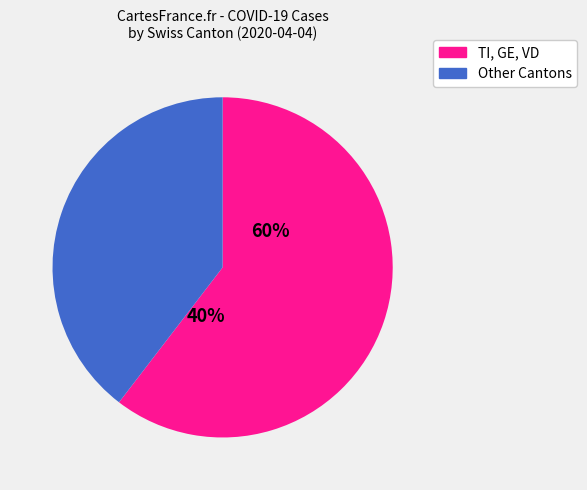

True or false: GE accounts for 36% of the total.

False